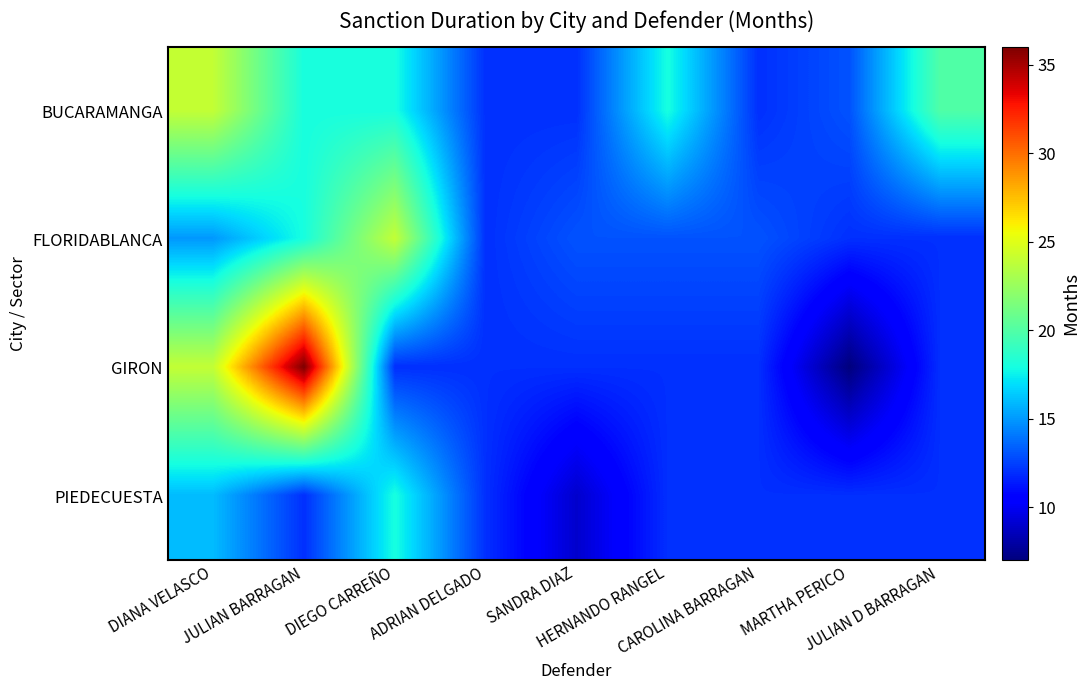

Reading right to left, list all the values displayed in this chart.

BUCARAMANGA: JULIAN D BARRAGAN=20	MARTHA PERICO=13	CAROLINA BARRAGAN=12	HERNANDO RANGEL=18	SANDRA DIAZ=12	ADRIAN DELGADO=12	DIEGO CARREÑO=18	JULIAN BARRAGAN=18	DIANA VELASCO=24
FLORIDABLANCA: JULIAN D BARRAGAN=12	MARTHA PERICO=12	CAROLINA BARRAGAN=13	HERNANDO RANGEL=13	SANDRA DIAZ=13	ADRIAN DELGADO=12	DIEGO CARREÑO=24	JULIAN BARRAGAN=18	DIANA VELASCO=15
GIRON: JULIAN D BARRAGAN=12	MARTHA PERICO=7	CAROLINA BARRAGAN=12	HERNANDO RANGEL=12	SANDRA DIAZ=12	ADRIAN DELGADO=12	DIEGO CARREÑO=12	JULIAN BARRAGAN=36	DIANA VELASCO=24
PIEDECUESTA: JULIAN D BARRAGAN=12	MARTHA PERICO=12	CAROLINA BARRAGAN=12	HERNANDO RANGEL=12	SANDRA DIAZ=9	ADRIAN DELGADO=12	DIEGO CARREÑO=18	JULIAN BARRAGAN=12	DIANA VELASCO=16